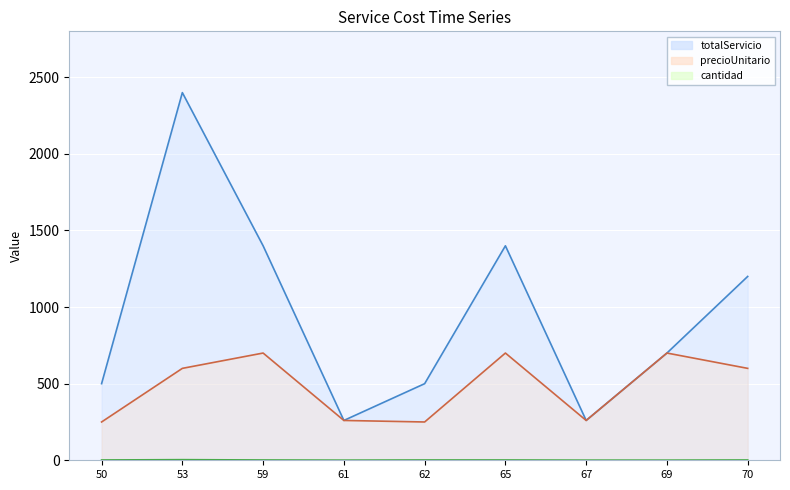

Between 67 and 50, which is larger?

50